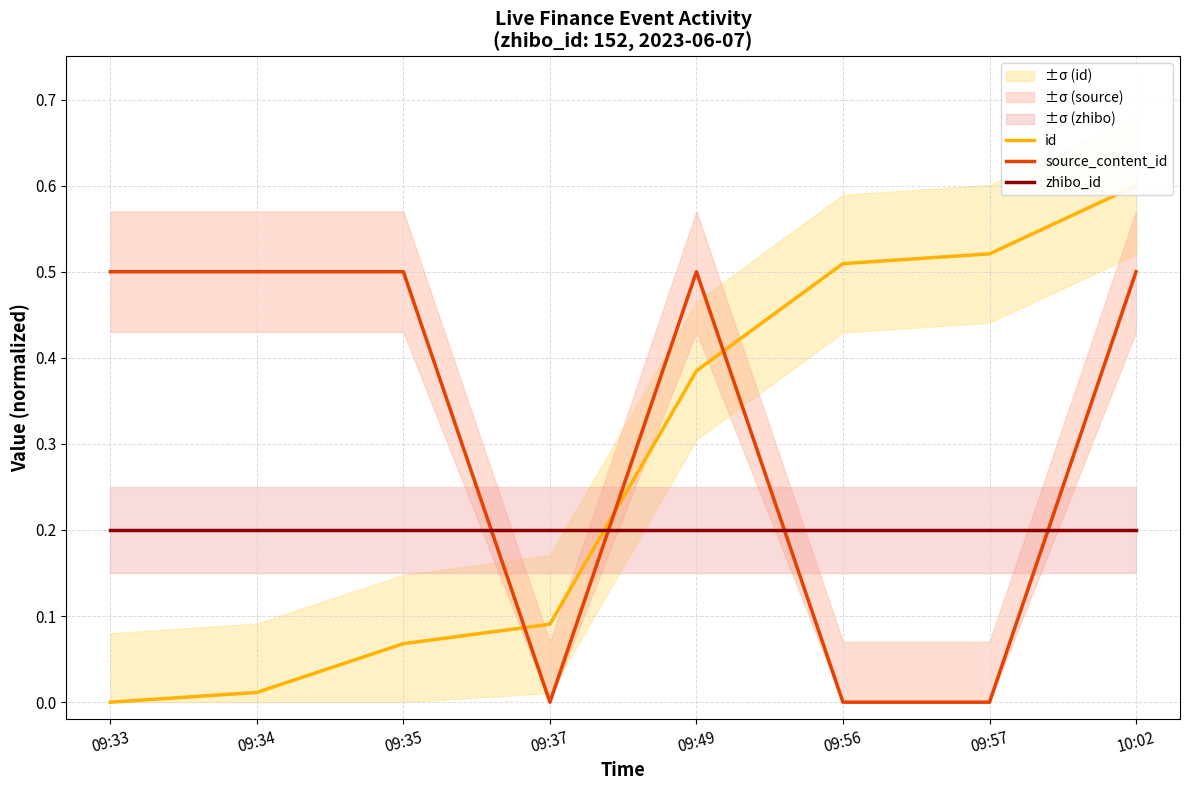

Reading left to right, transcribe all the data shown in this chart.

id: 0.0	0.0	0.1	0.1	0.4	0.5	0.5	0.6
source_content_id: 0.5	0.5	0.5	0.0	0.5	0.0	0.0	0.5
zhibo_id: 0.2	0.2	0.2	0.2	0.2	0.2	0.2	0.2